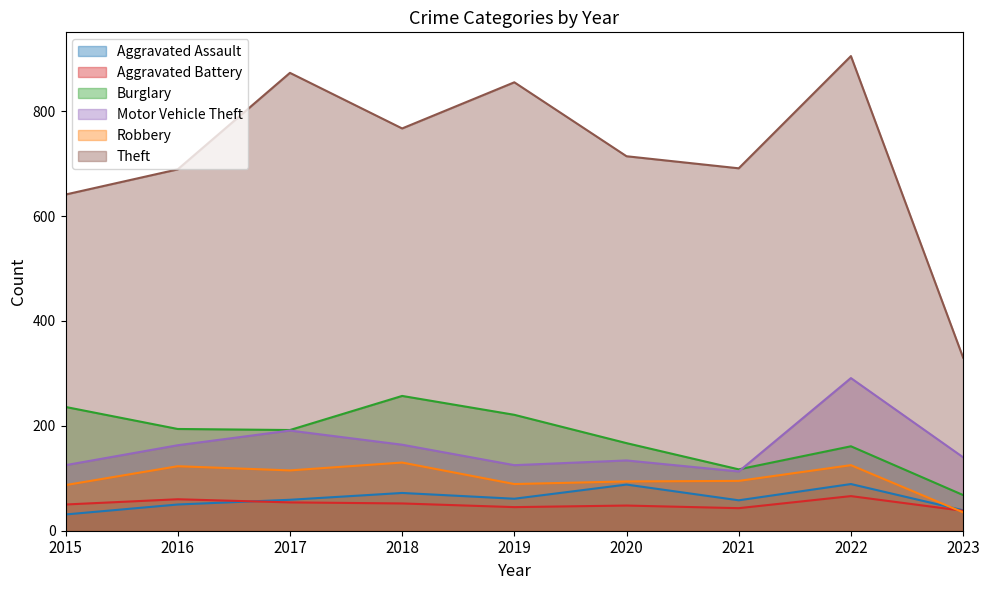

List the series in order of their peak value, lowest first.

Aggravated Battery, Aggravated Assault, Robbery, Burglary, Motor Vehicle Theft, Theft